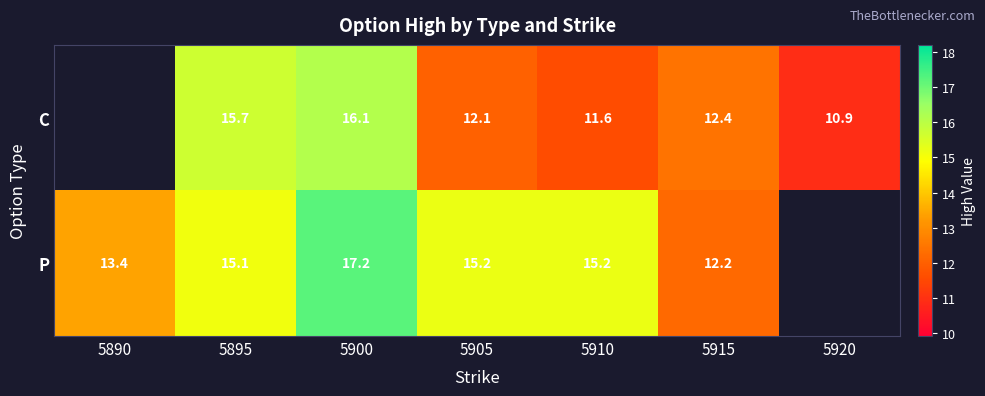

The value of C at 5900 is 16.1. True or false?

True